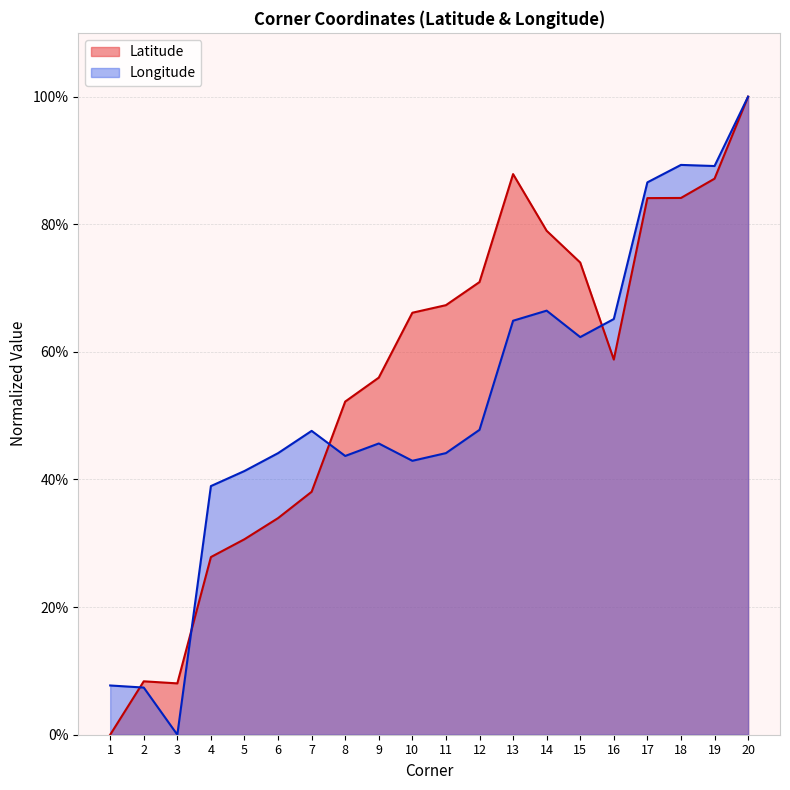

How many intersections are there between Longitude and Latitude?

4